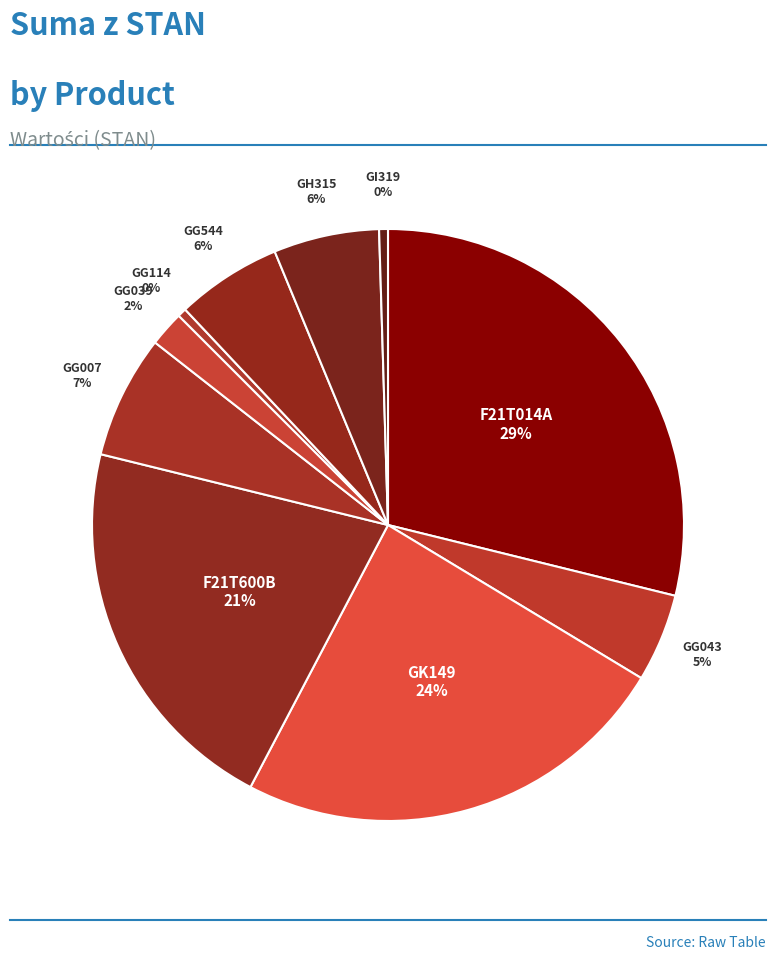

To the nearest percent, what is the combined percentage of GH315 and GG043?

11%